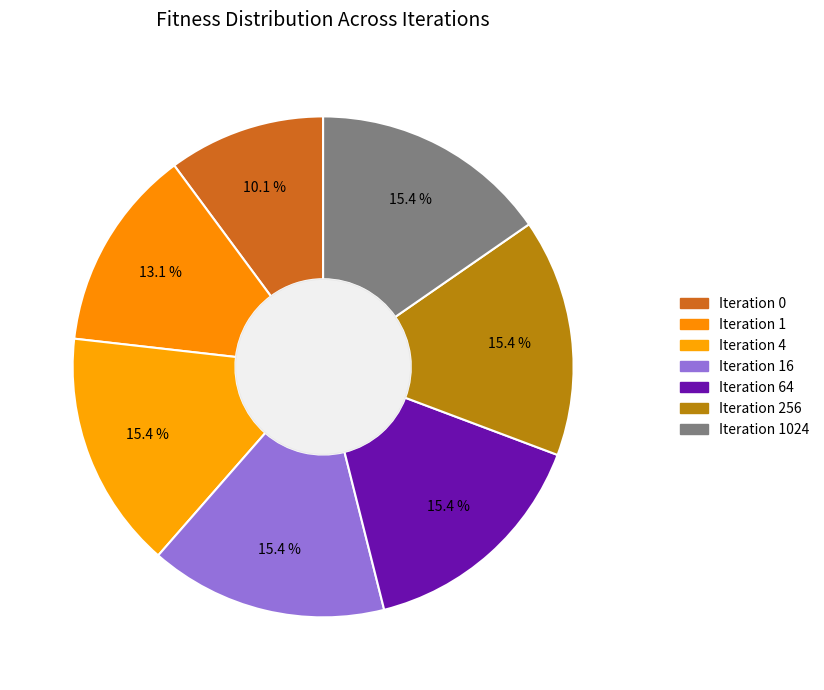

How many segments does this pie chart have?

7